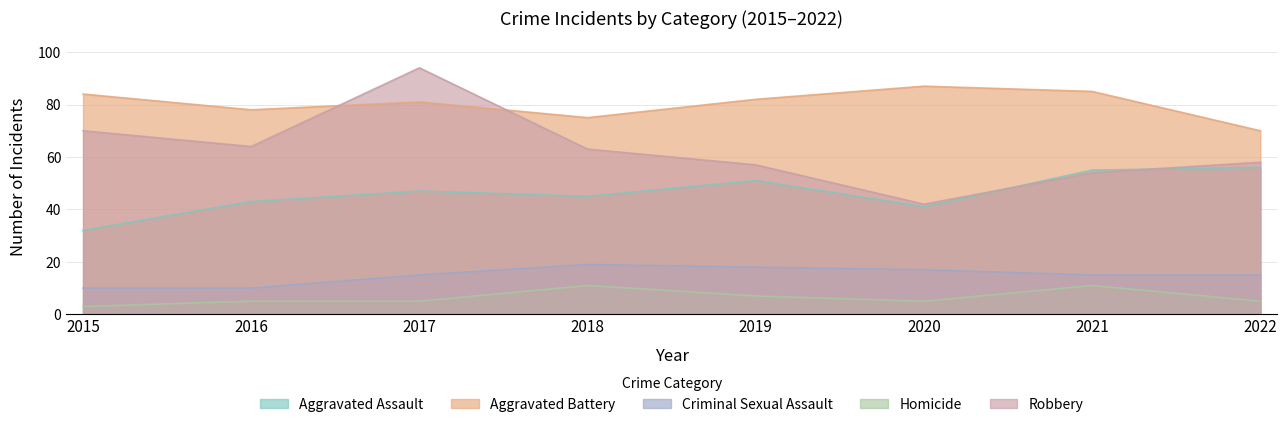

At which category is the sum across all series the highest?

2017